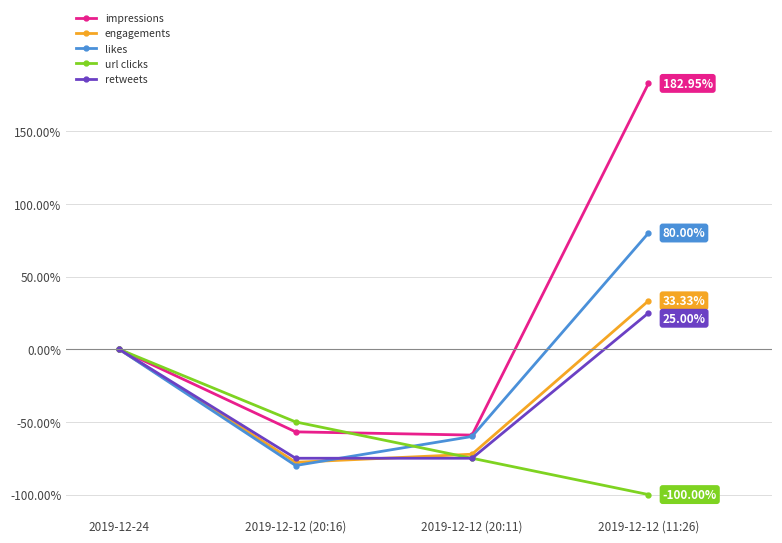

At which category is the sum across all series the highest?

2019-12-12 (11:26)